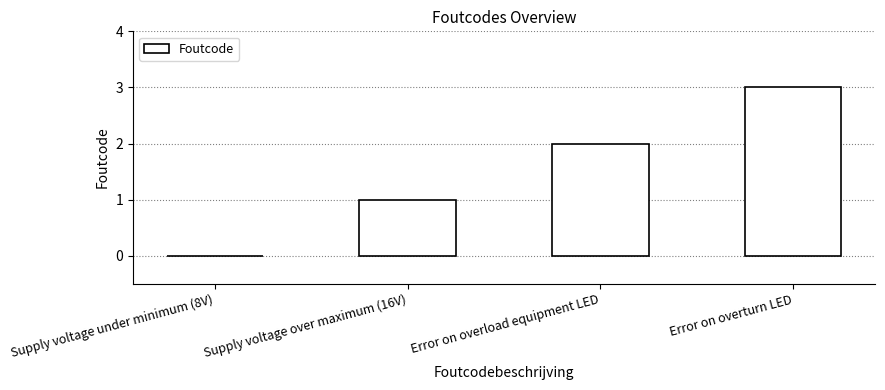

The value at Supply voltage over maximum (16V) is 2. True or false?

False